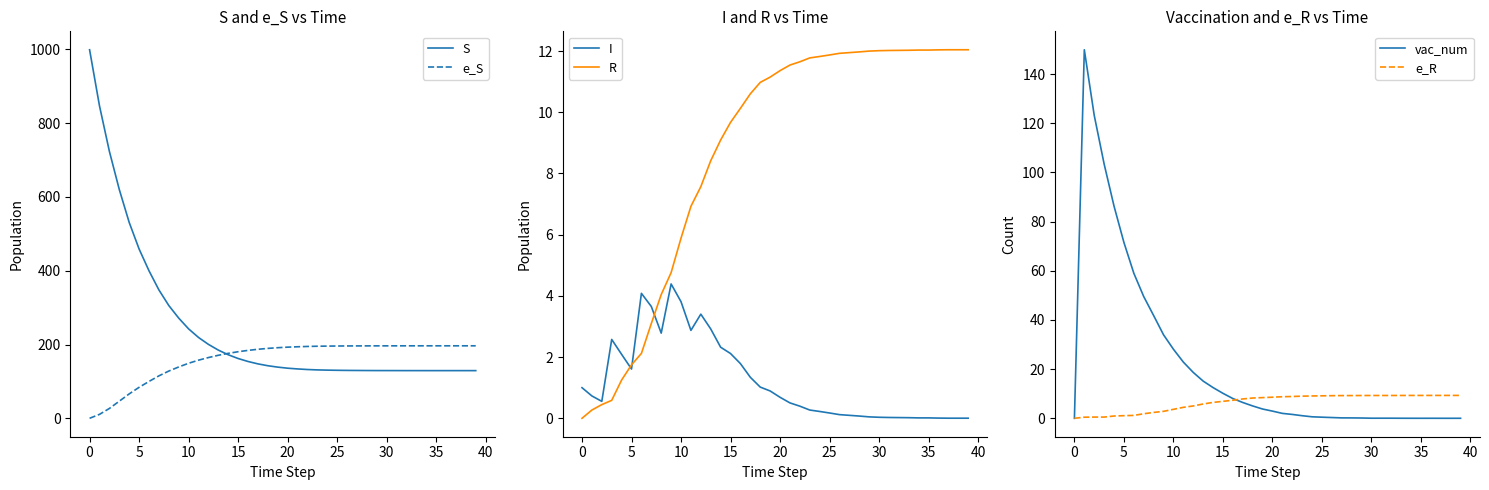

What is the highest value of the e_R series?

9.3